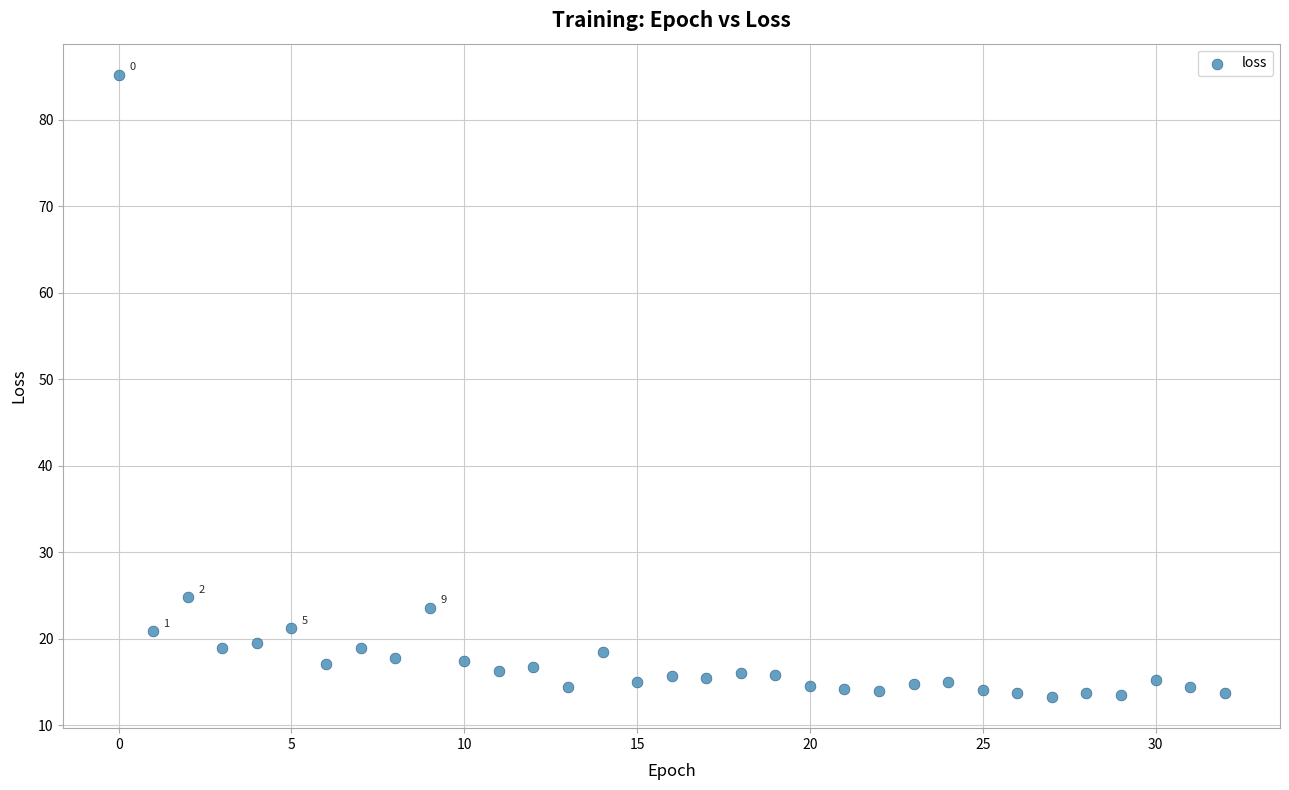

What is the range of Y values (max minus min)?

72.0